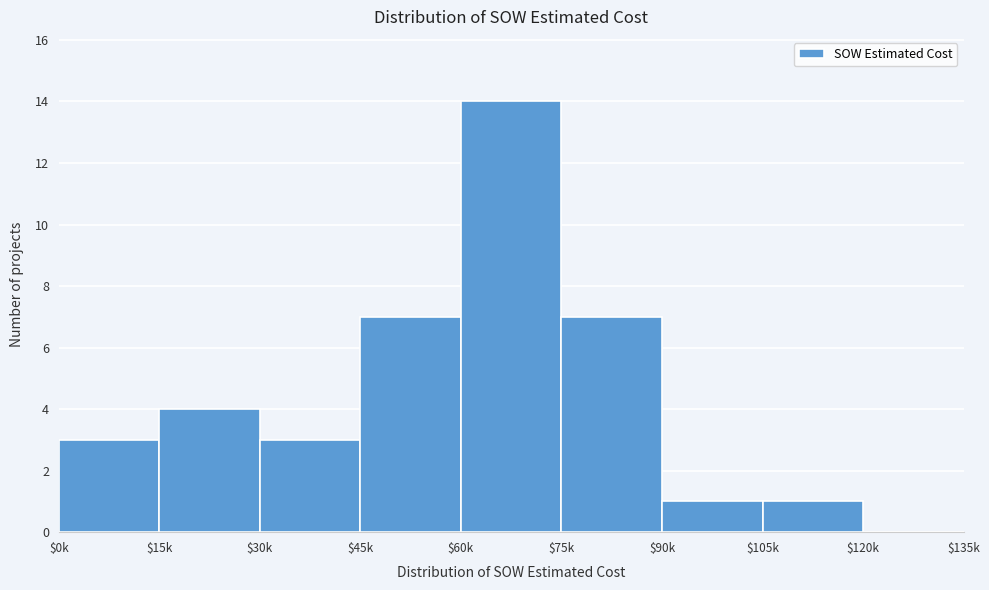

Which label corresponds to the largest value in the chart?

$60k